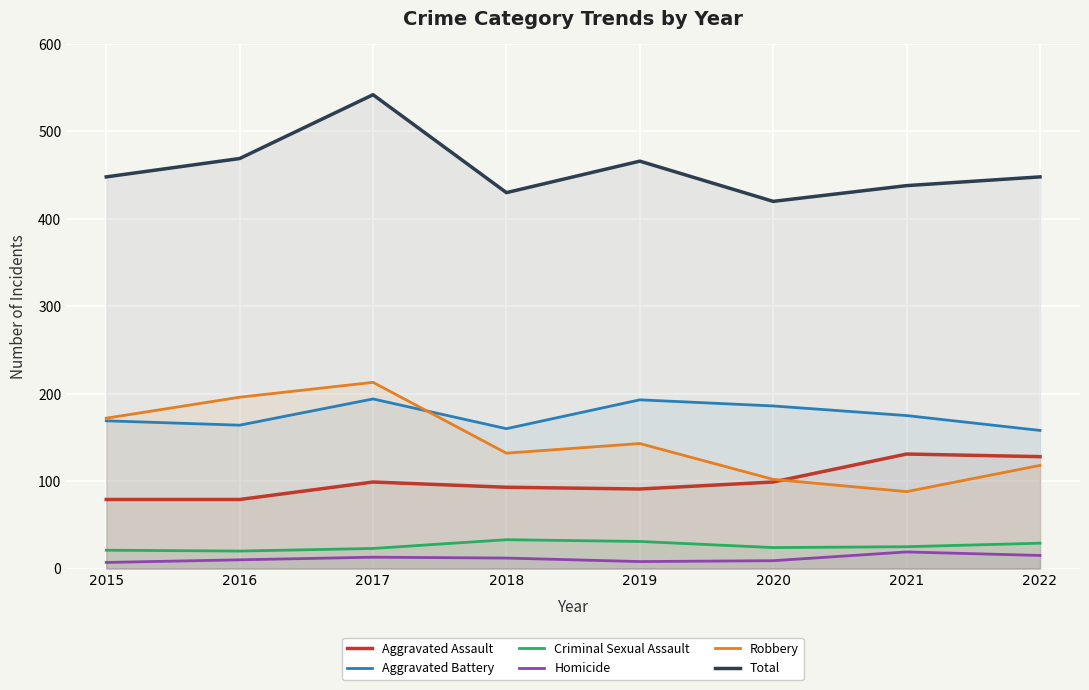

What is the value of the Aggravated Battery point at the 5th from the left?

193